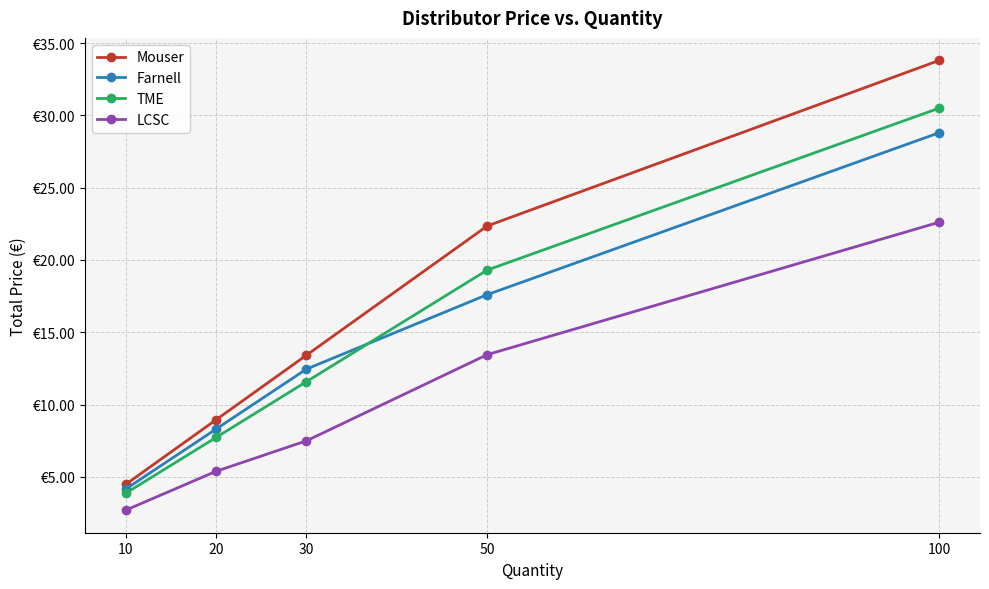

What are all the series names shown in the legend?

Mouser, Farnell, TME, LCSC